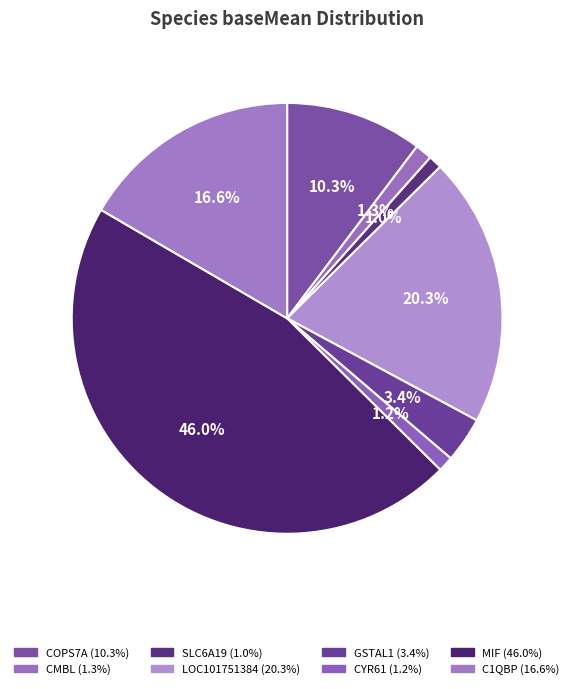

Is the sum of COPS7A and LOC101751384 greater than half?

No